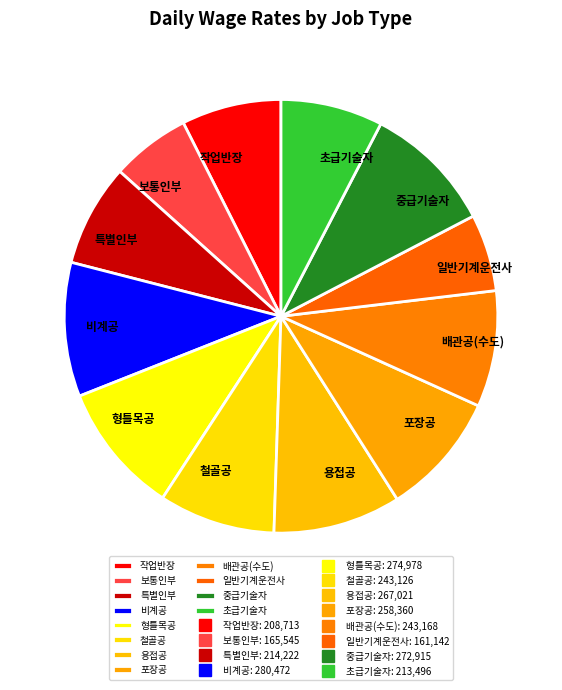

Combined, do 용접공 and 형틀목공 account for over 50%?

No